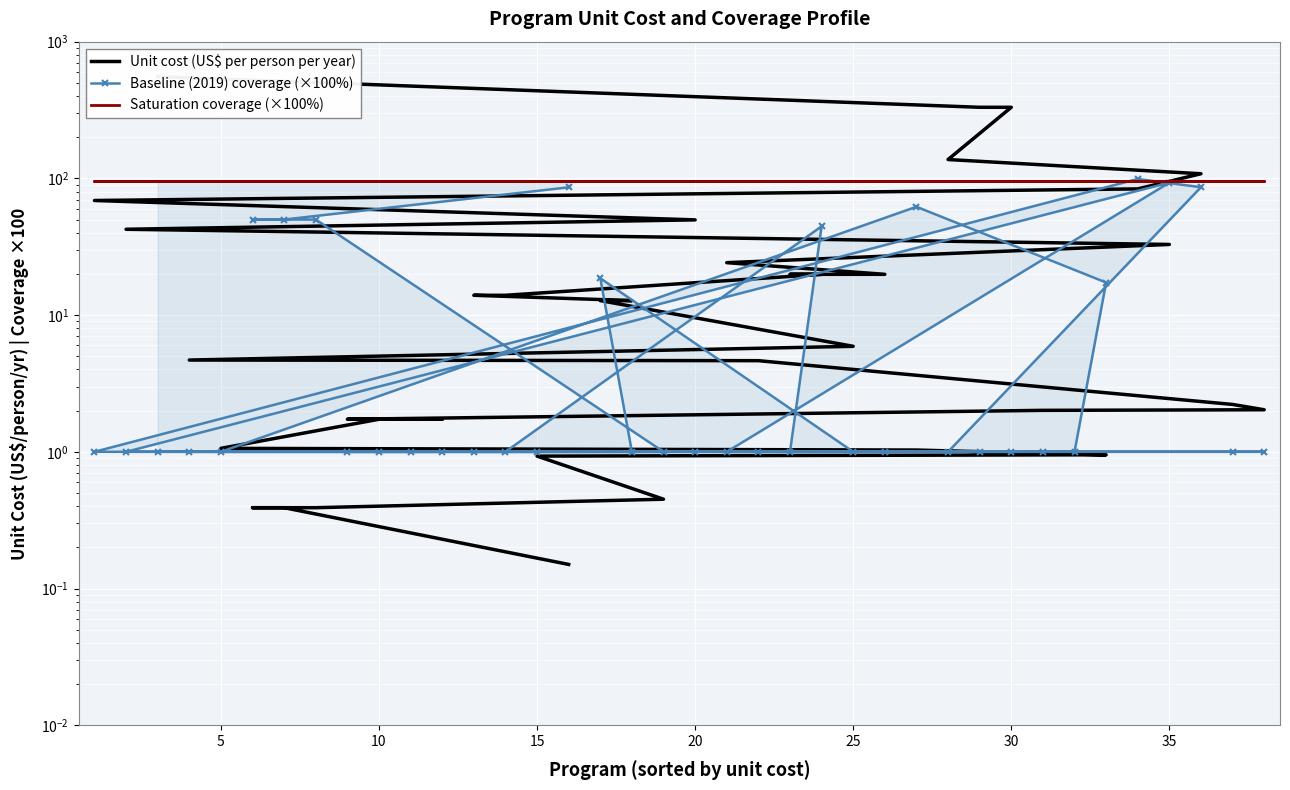

How many series are shown in this chart?

3